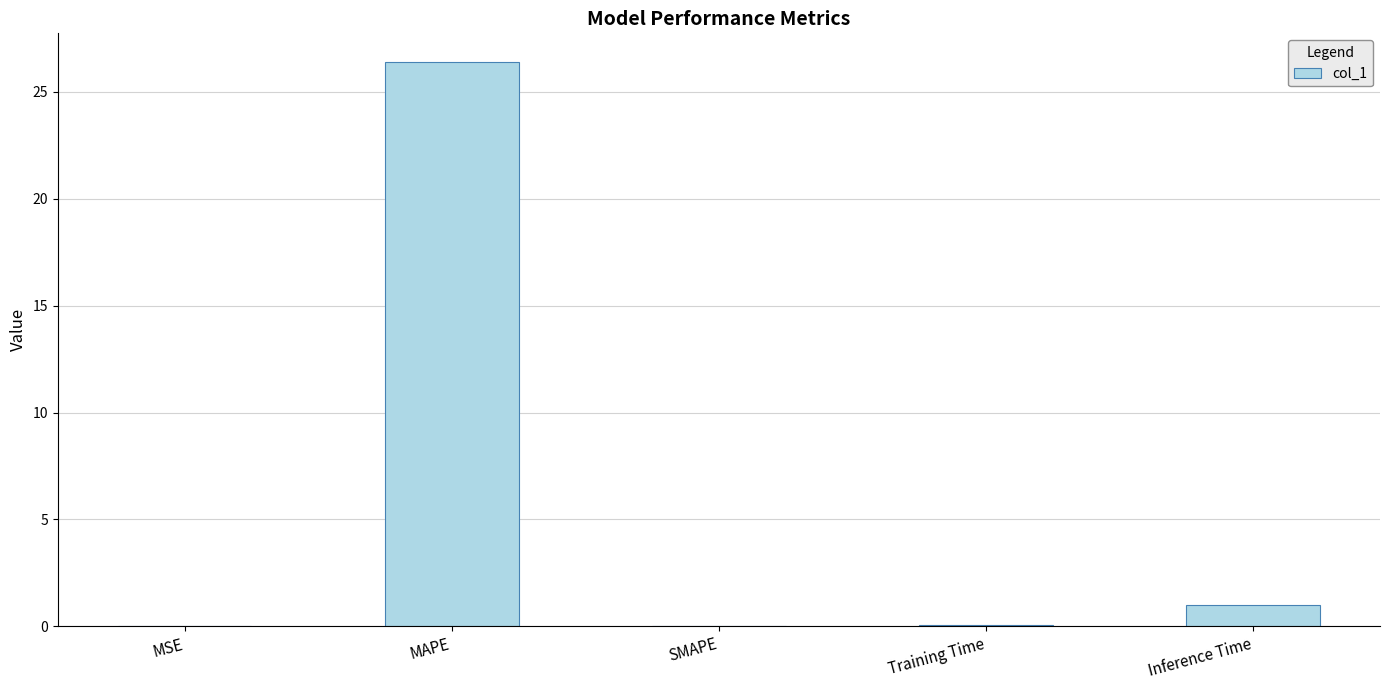

The chart shows a value of 0.0 at SMAPE. True or false?

True